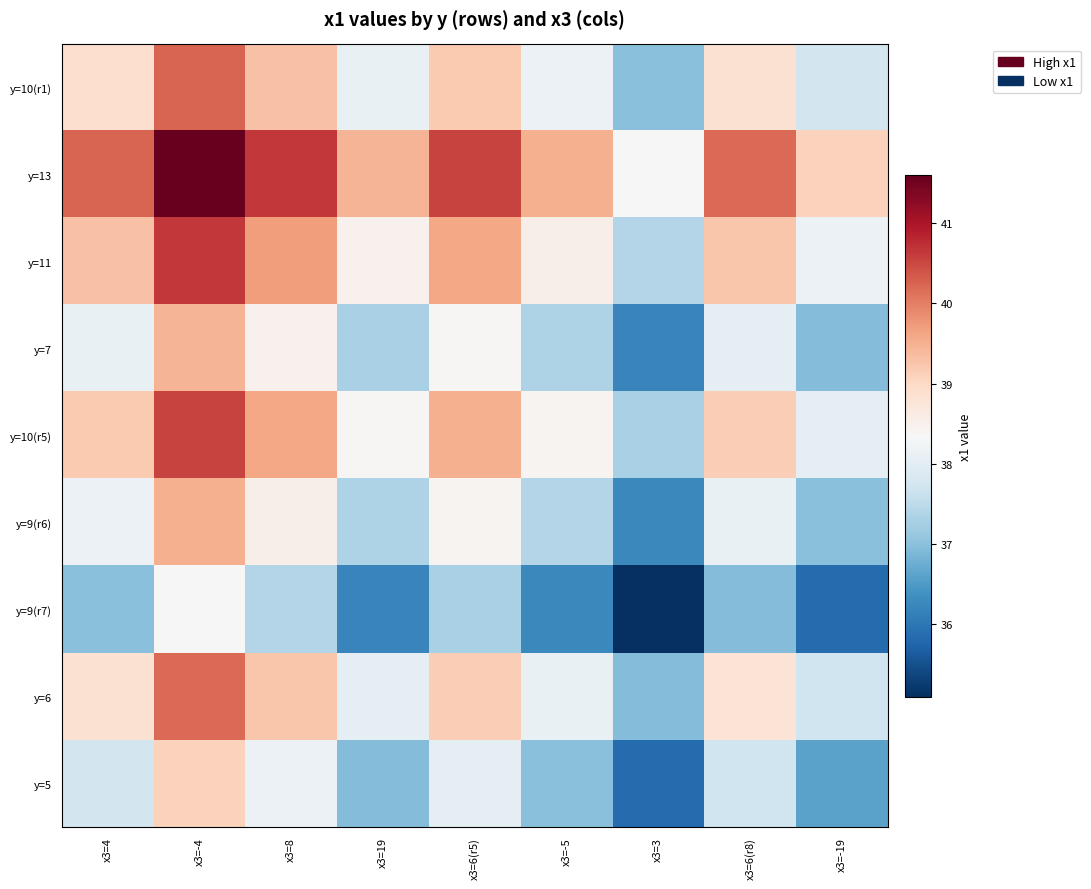

Which series has the largest total across all categories?

y=13